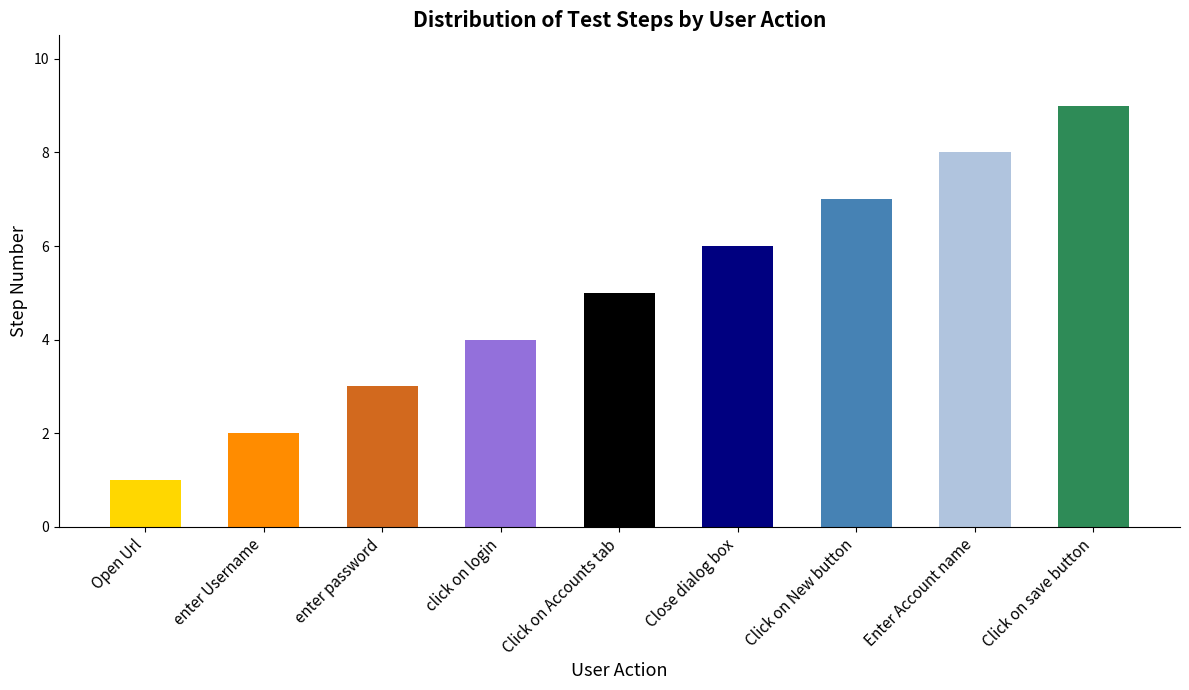

How many values are below 5?

4